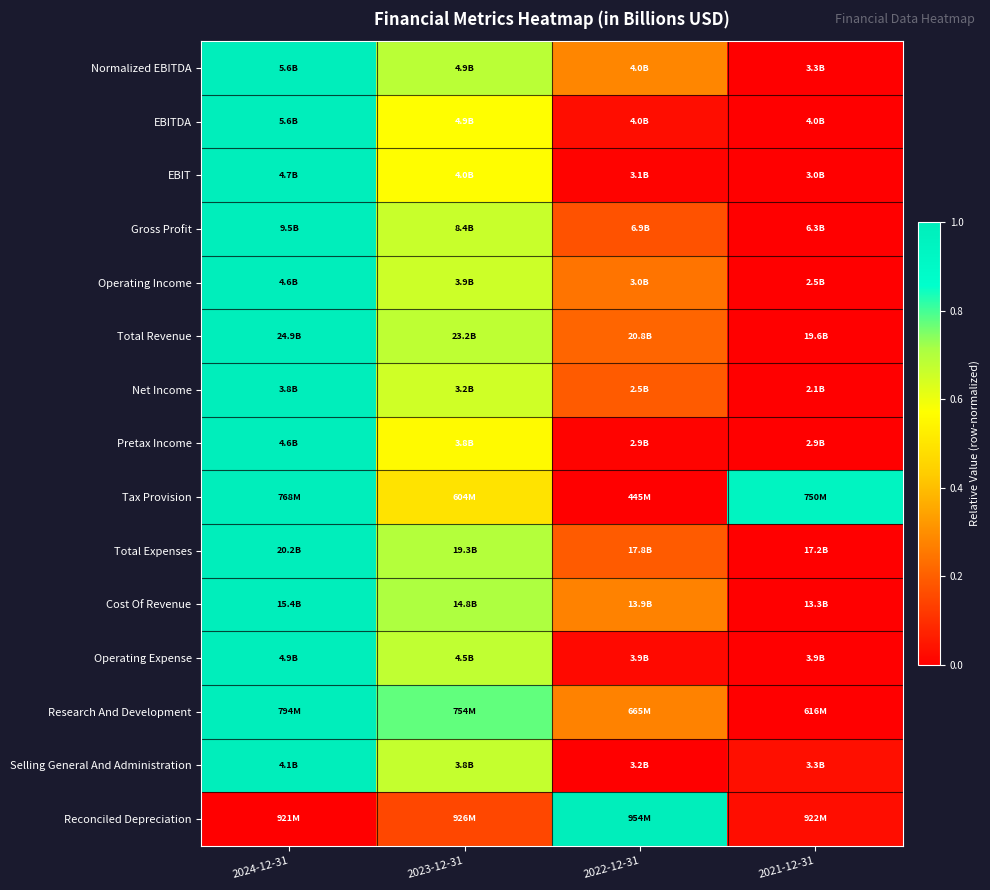

Between 2024-12-31 and 2021-12-31, which is larger?

2024-12-31